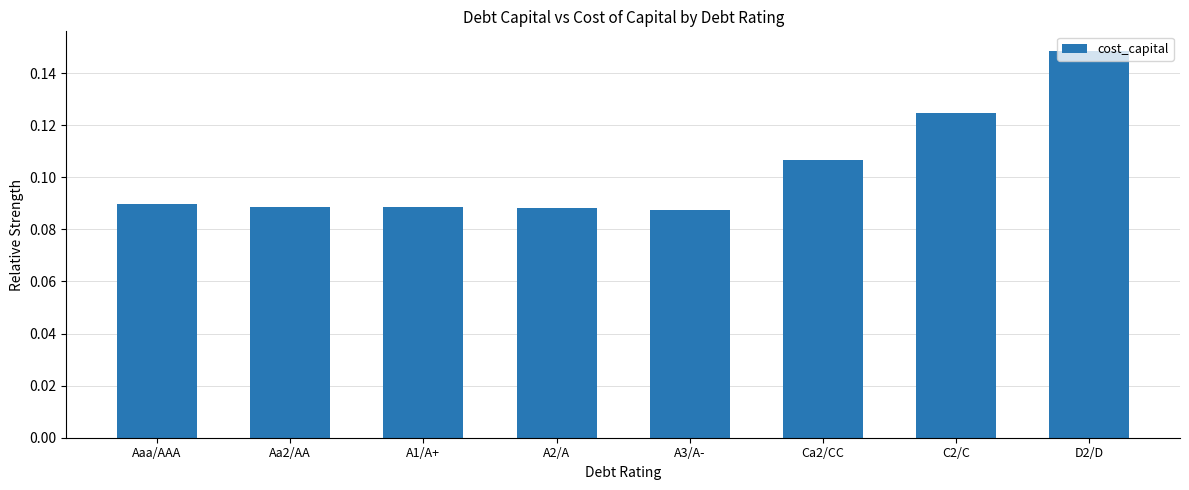

How many bars are there in total?

8